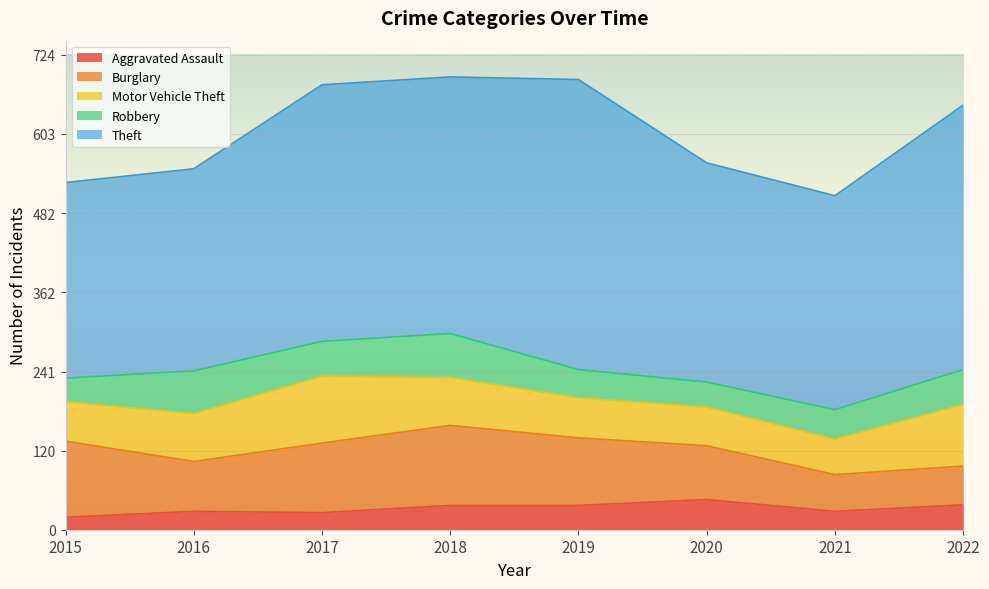

What is the value of the Burglary point at the 6th from the left?

82